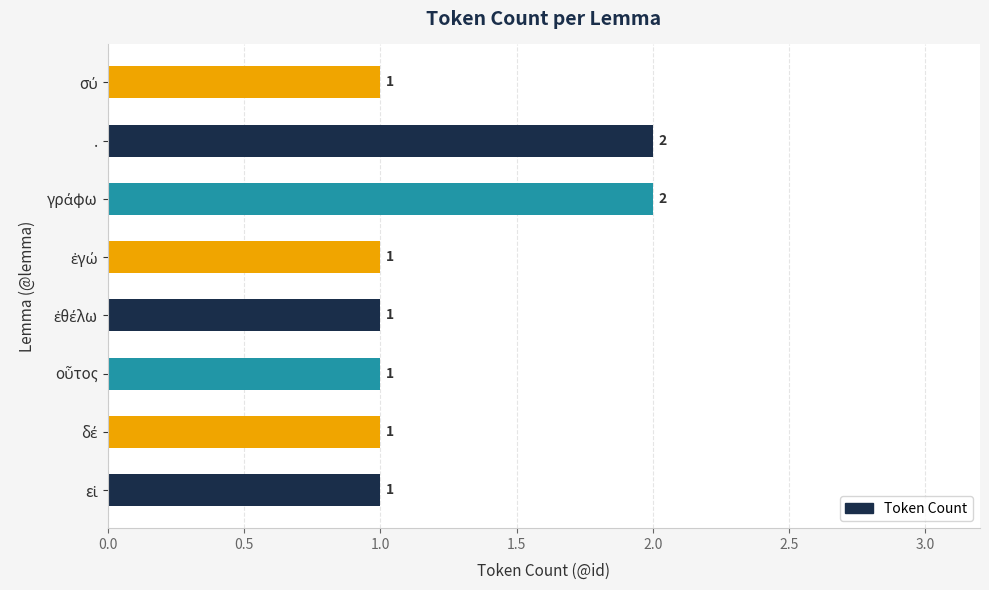

What is the average value?

1